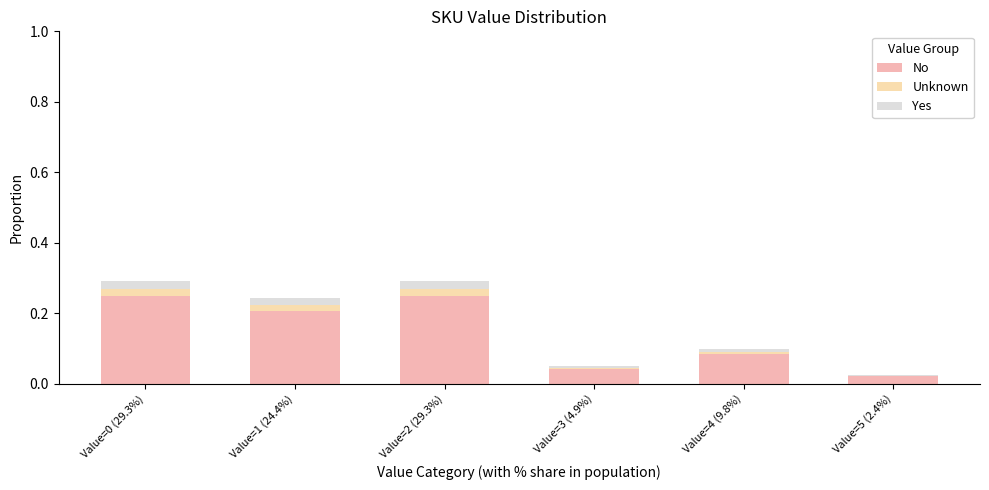

Is it true that No equals 0.0 at Value=5 (2.4%)?

True